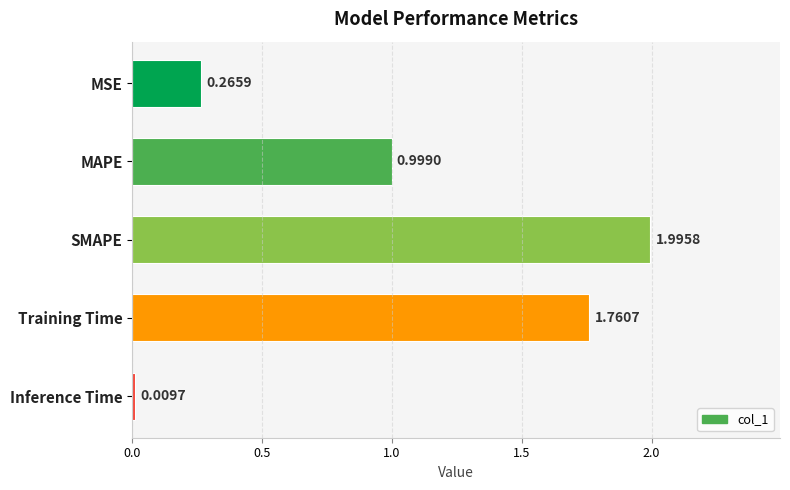

What is the sum of all values?

5.0